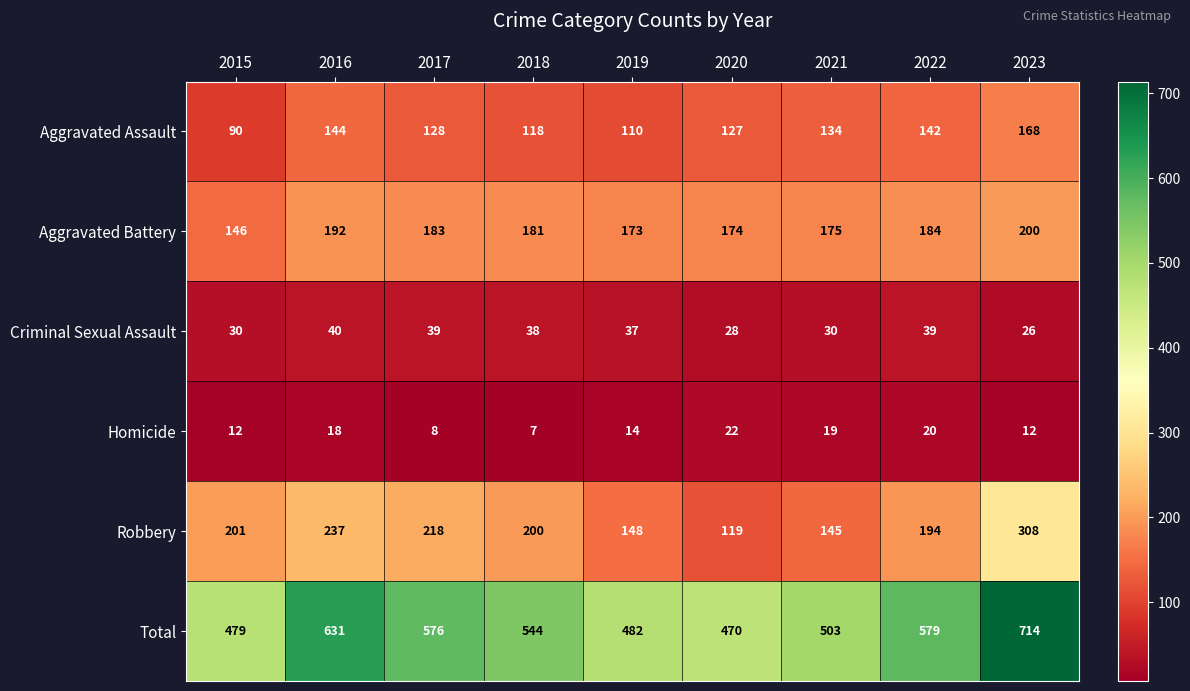

Is it true that Robbery equals 200 at 2018?

True